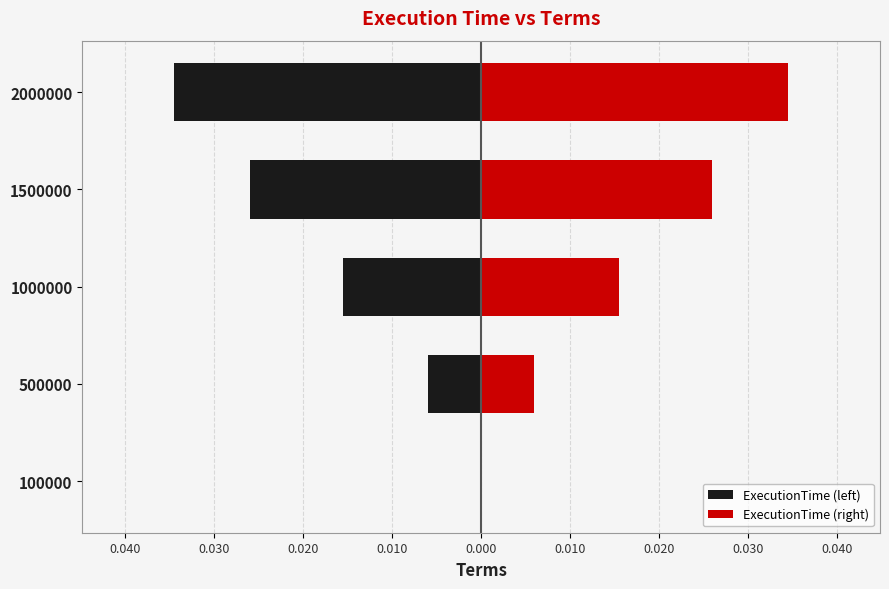

Which series has the widest spread of values?

ExecutionTime (left)